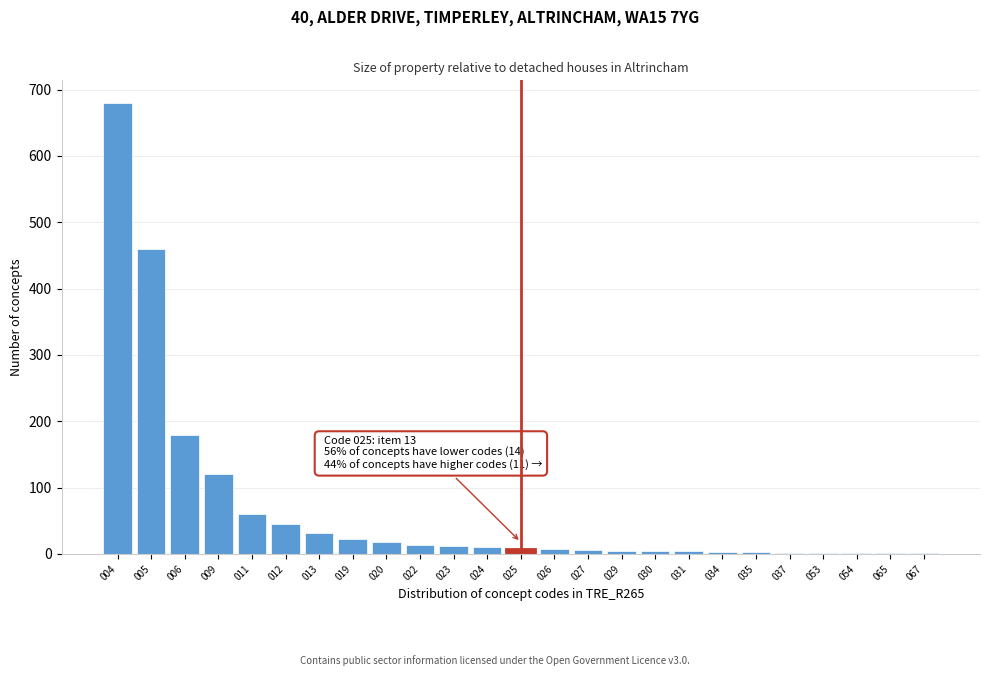

What is the maximum value shown in the chart?

680